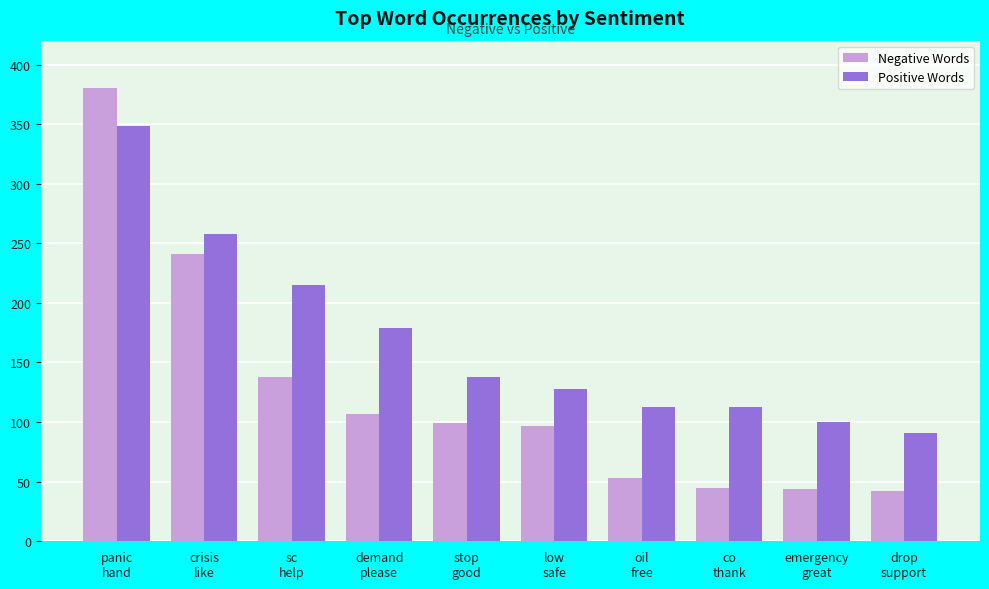

At which category is the sum across all series the highest?

panic
hand